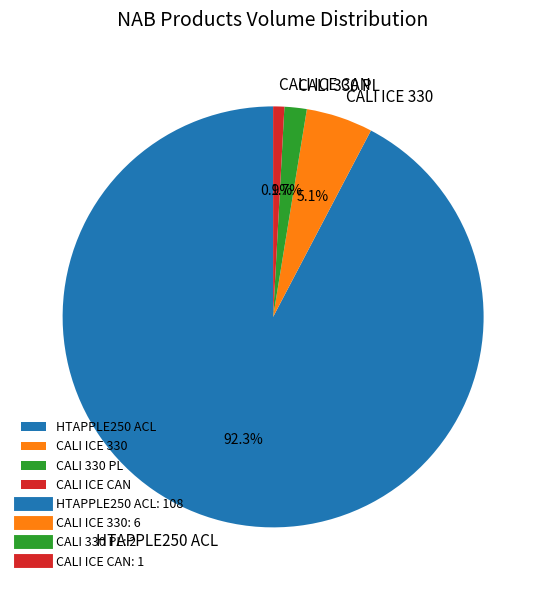

What is the largest slice in the pie chart?

HTAPPLE250 ACL